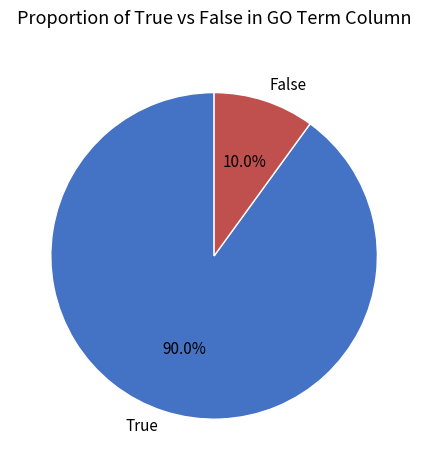

To the nearest percent, what is the average slice percentage?

50%